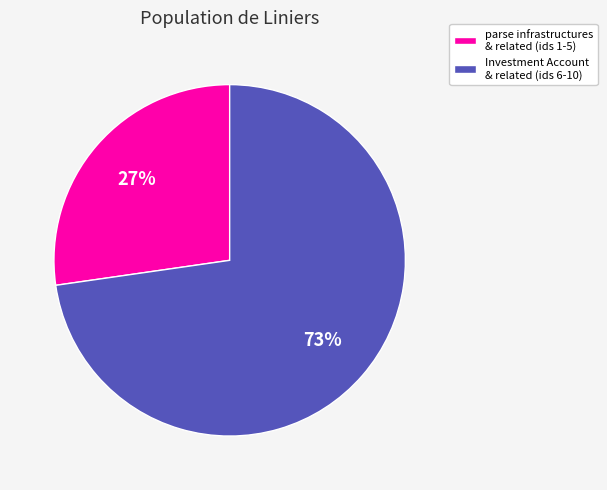

To the nearest percent, what is the average slice percentage?

50%